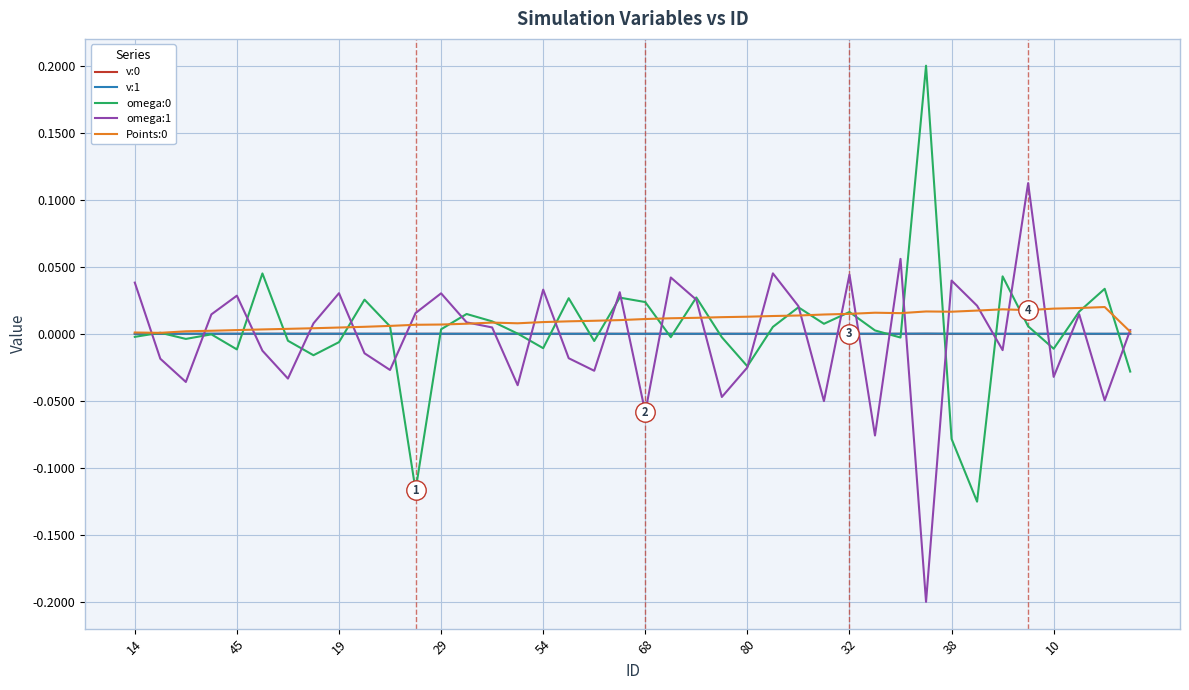

How many lines are shown in the chart?

5